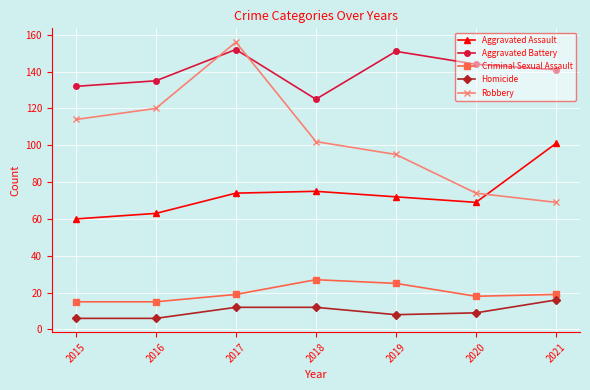

True or false: Robbery has more than 1 points higher than both neighbors.

False